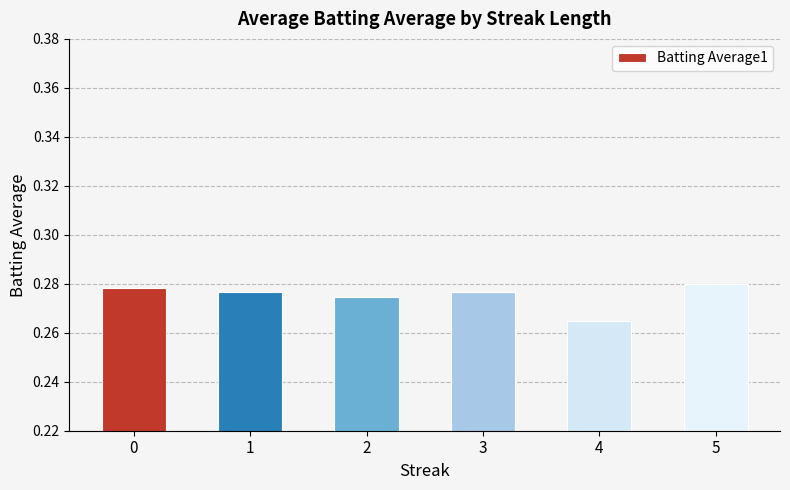

Which label corresponds to the smallest value in the chart?

4